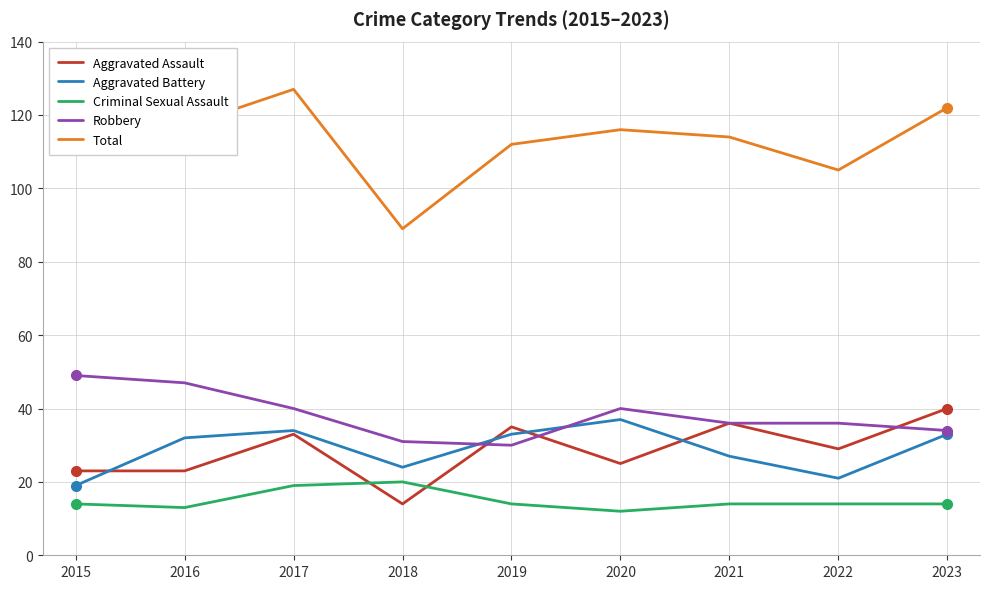

Rank the series at 2019 from highest to lowest value.

Total, Aggravated Assault, Aggravated Battery, Robbery, Criminal Sexual Assault